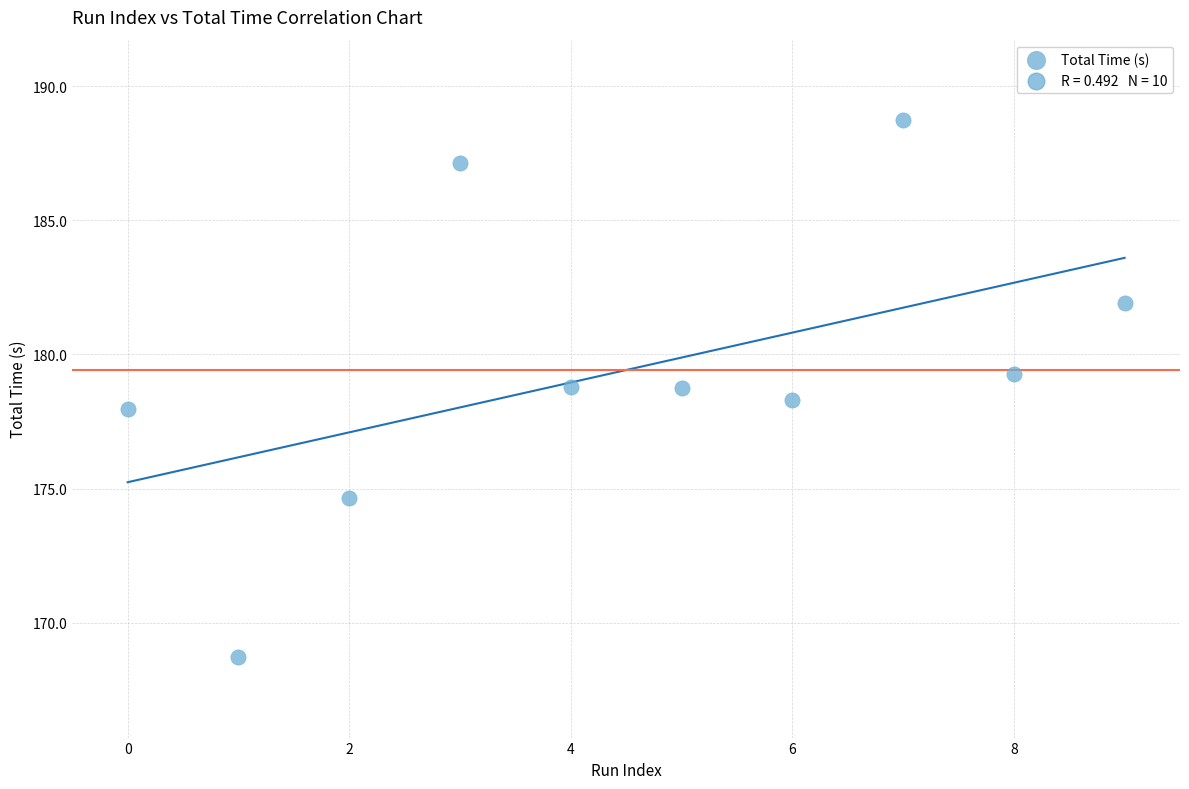

What is the average Y value?

179.4